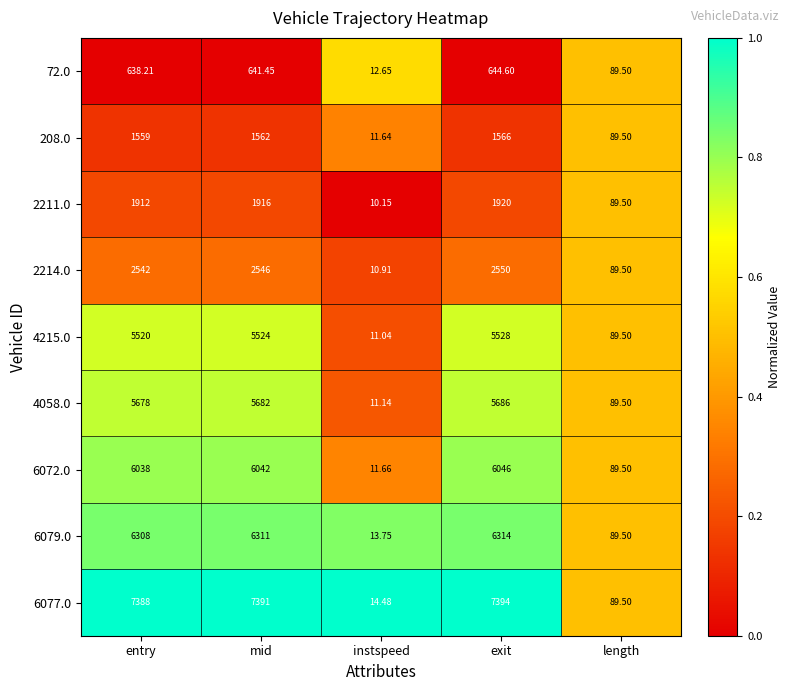

At mid, list the series in order from largest to smallest.

6077.0, 6079.0, 6072.0, 4058.0, 4215.0, 2214.0, 2211.0, 208.0, 72.0